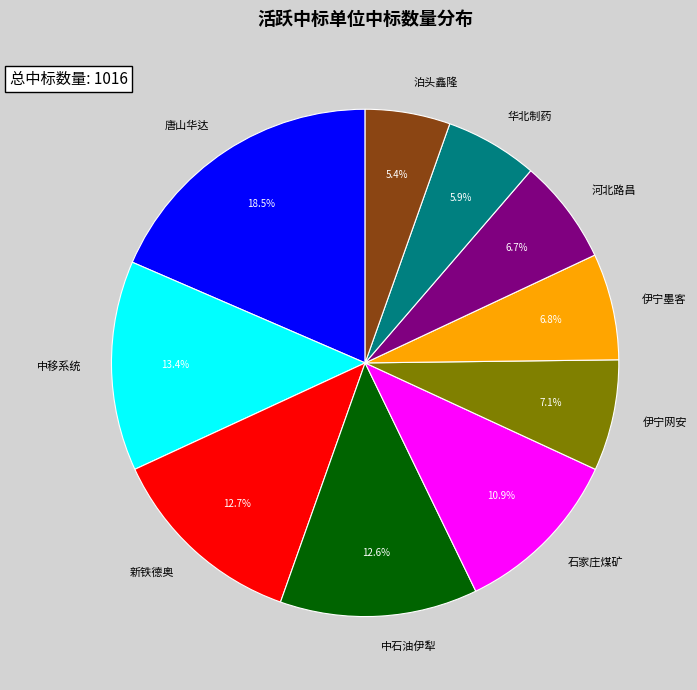

What is the largest slice in the pie chart?

唐山华达